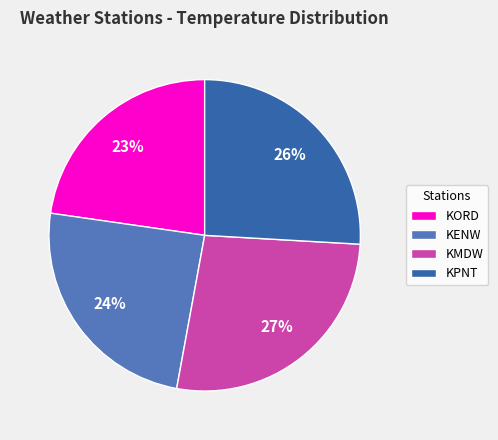

To the nearest percent, what is the difference between the KENW and KPNT slice percentages?

2%